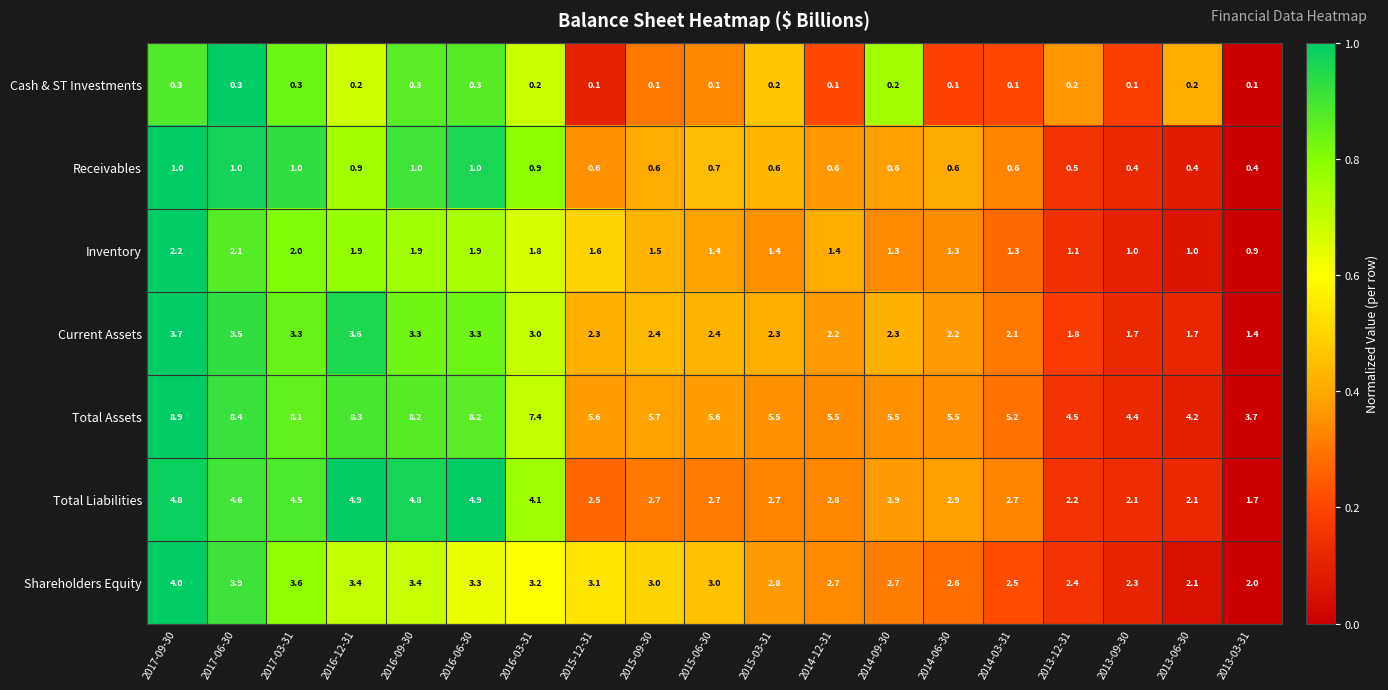

At which category is the sum across all series the highest?

2017-09-30